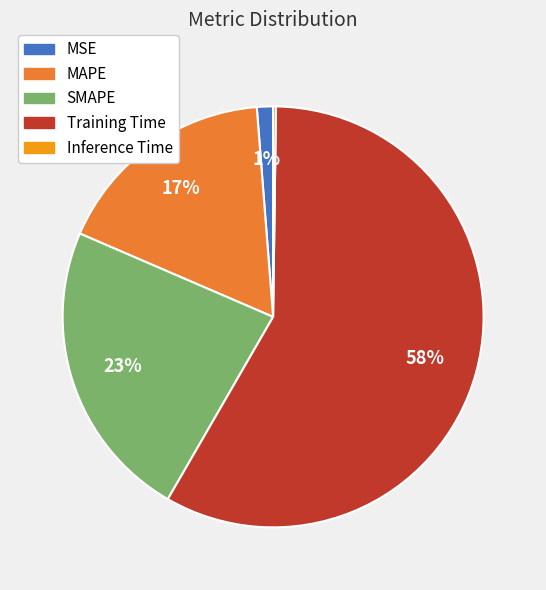

To the nearest percent, what percentage of the pie is MAPE?

17%